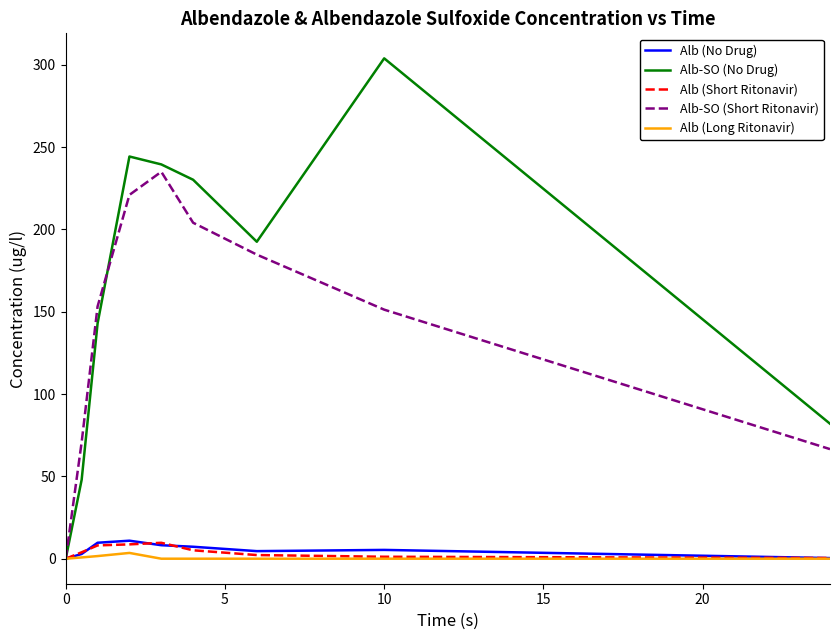

Which series has the largest total across all categories?

Alb-SO (No Drug)